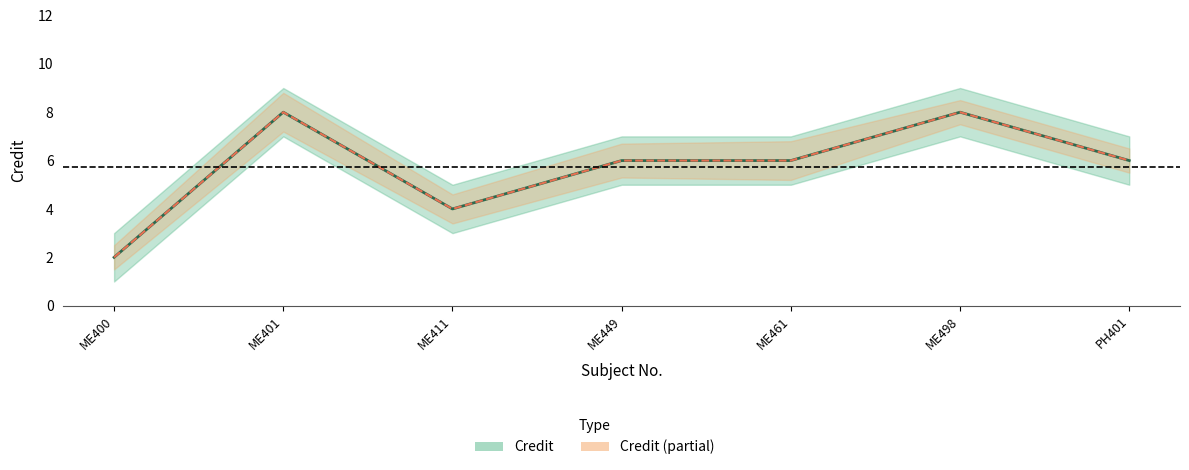

The value of Credit at PH401 is 1. True or false?

False